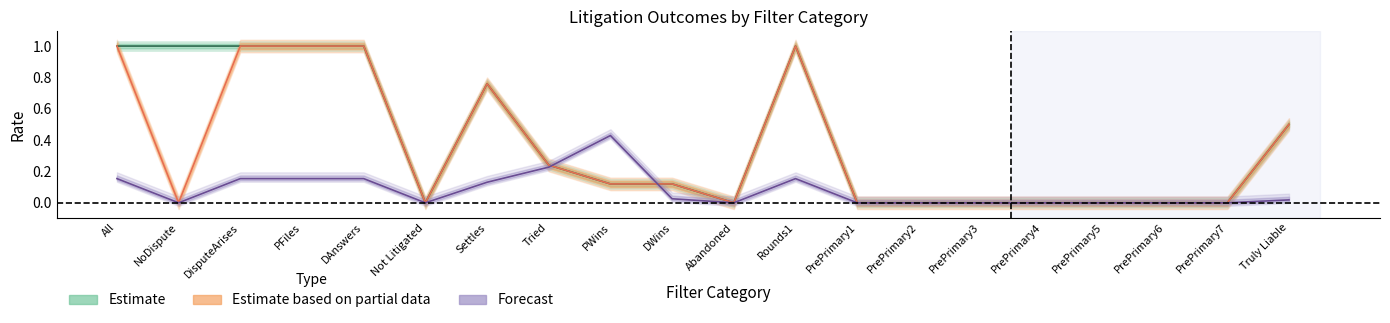

True or false: DisputeArises has a value of 0.1 at PWins.

False